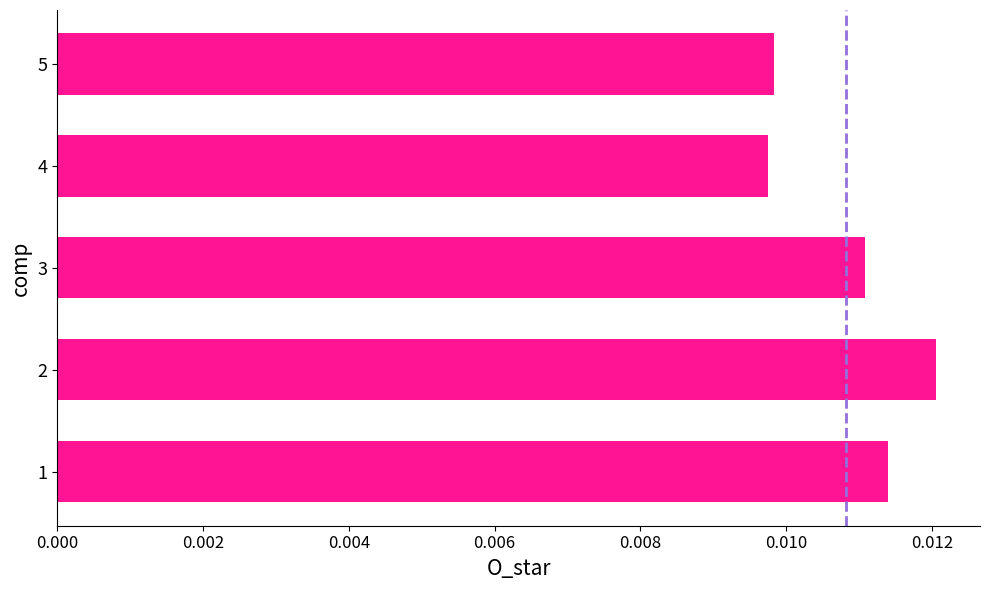

How many values are between 0 and 1?

5